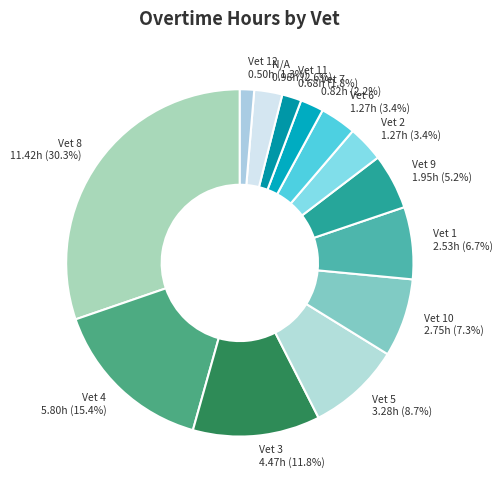

Does Vet 8 11.42h (30.3%) account for over 50% of the chart?

No